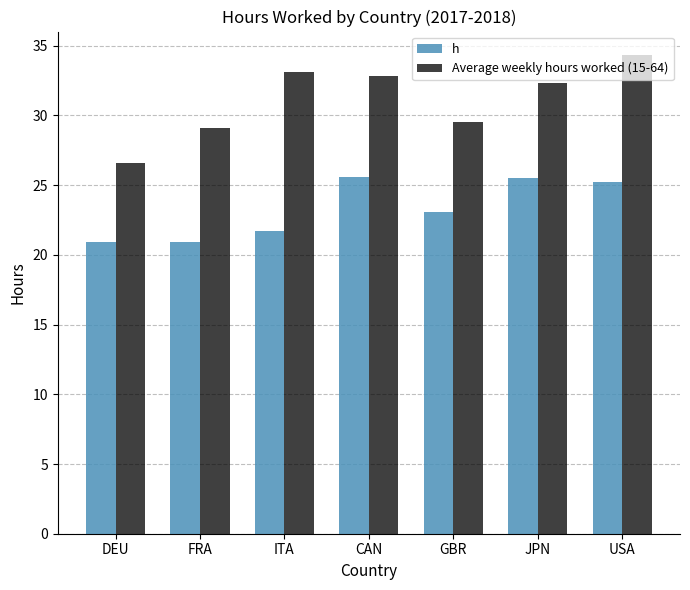

At which label is Average weekly hours worked (15-64) closest to 30?

GBR